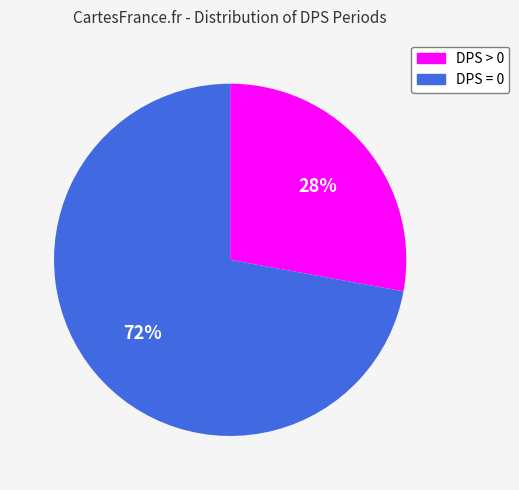

To the nearest percent, what is the difference between the DPS = 0 and DPS > 0 slice percentages?

44%